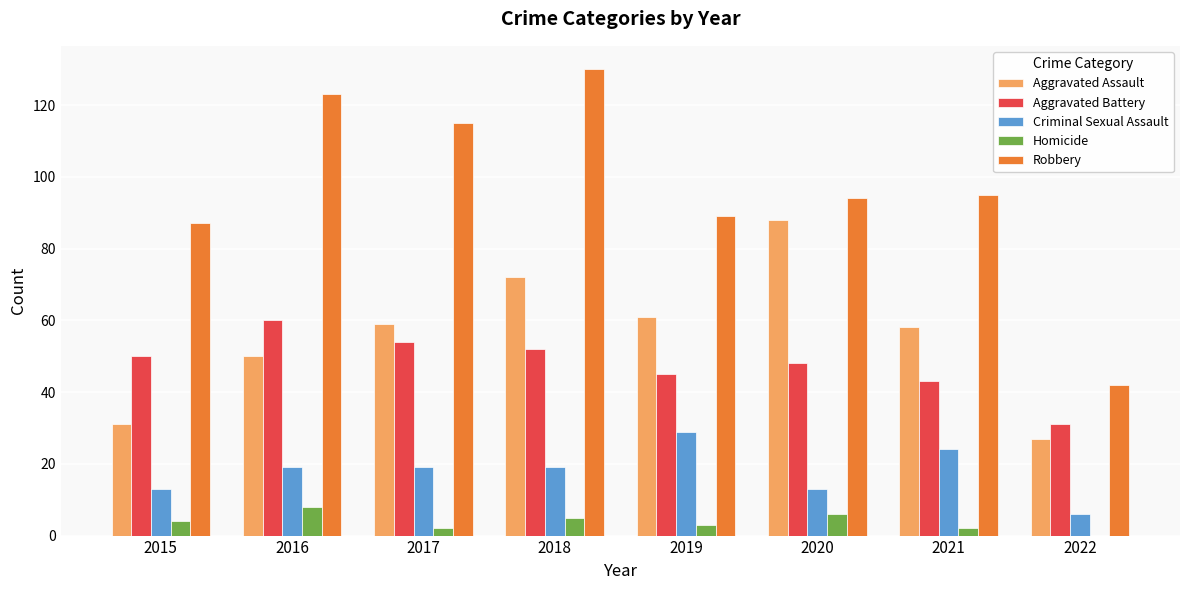

How many values in Homicide are above zero?

7